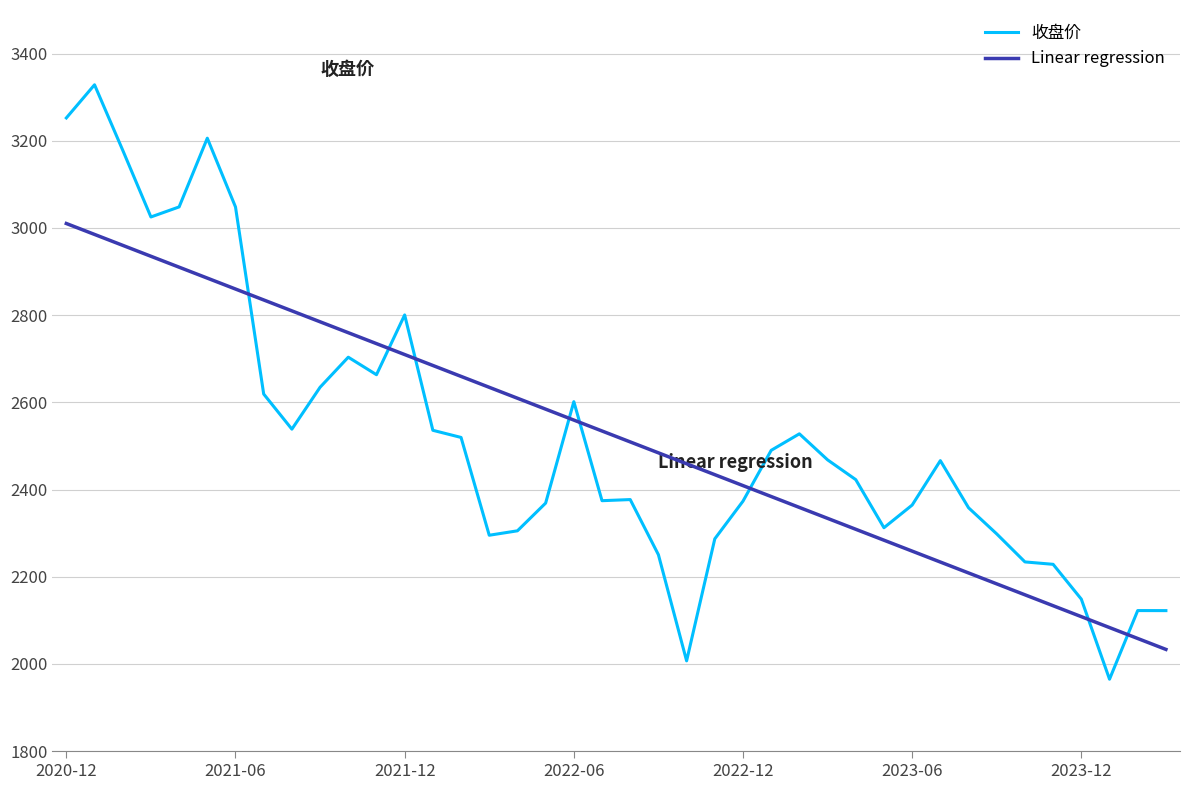

In 收盘价, how many points are higher than both neighbors (excluding endpoints)?

9